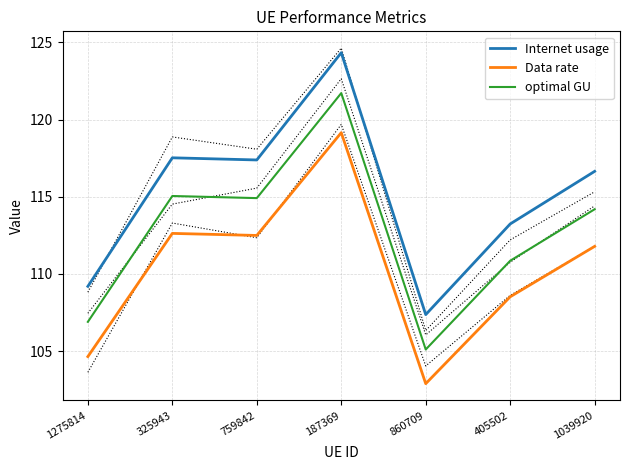

List the labels in order of Data rate value, smallest first.

860709, 1275814, 405502, 1039920, 759842, 325943, 187369